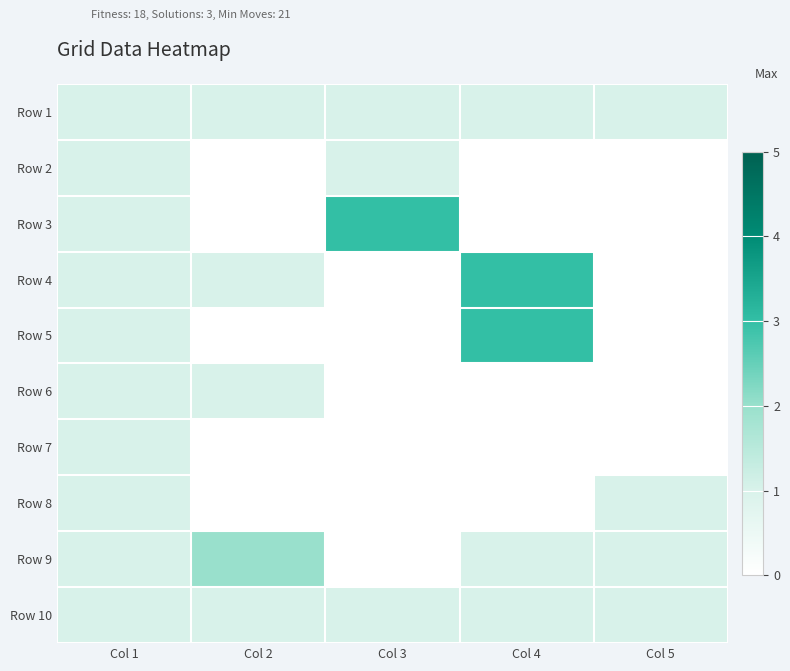

At how many categories does at least one series exceed 1?

3